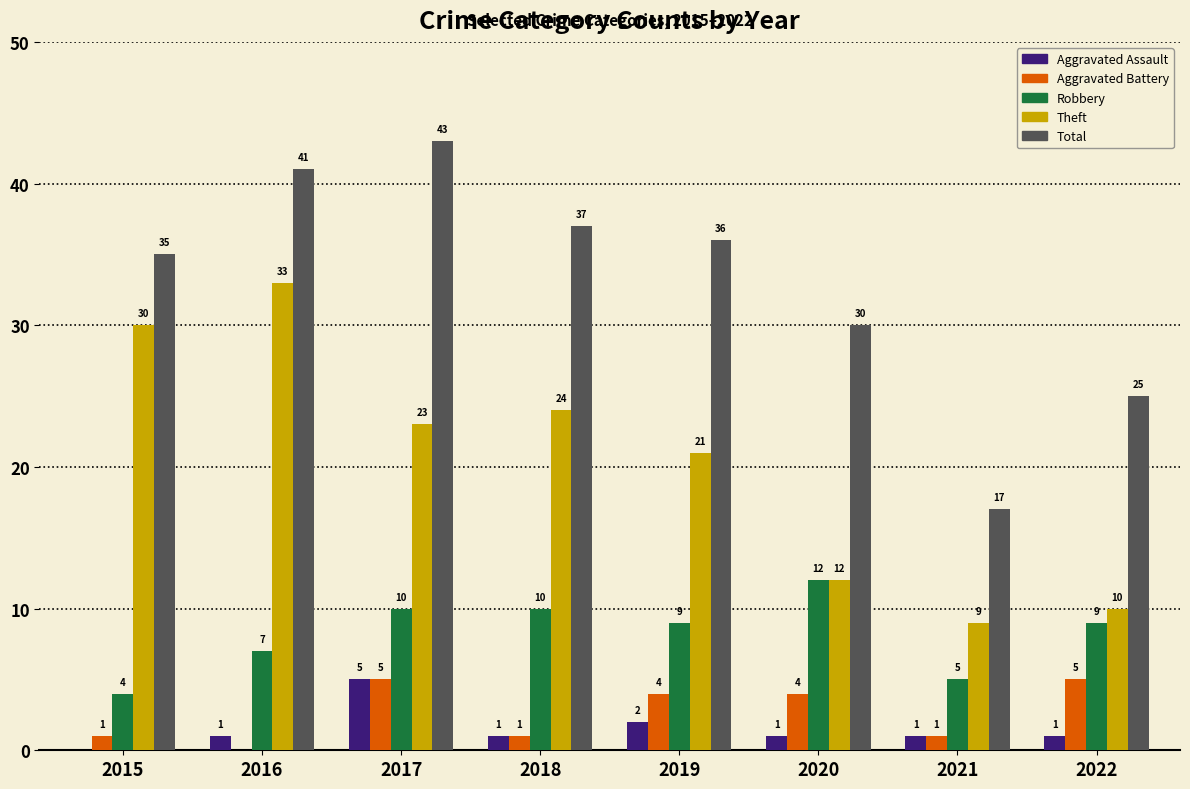

Is the value of Theft at 2018 greater than the value of Robbery at 2019?

Yes